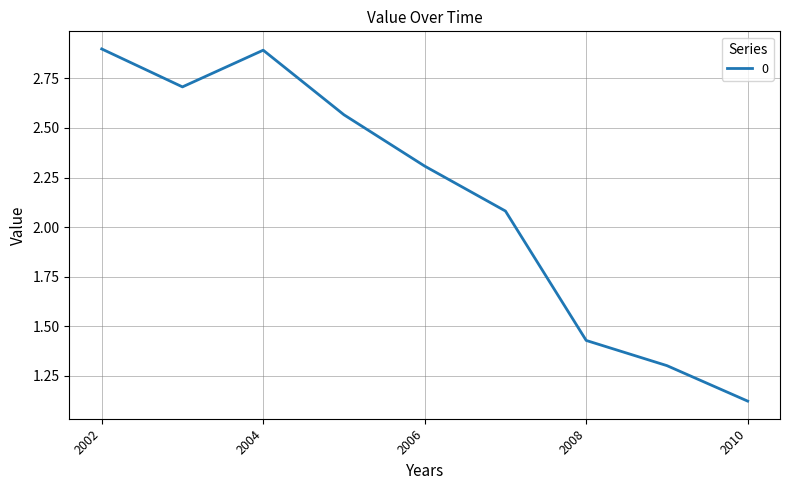

What is the difference between the second highest and second lowest values?

1.6